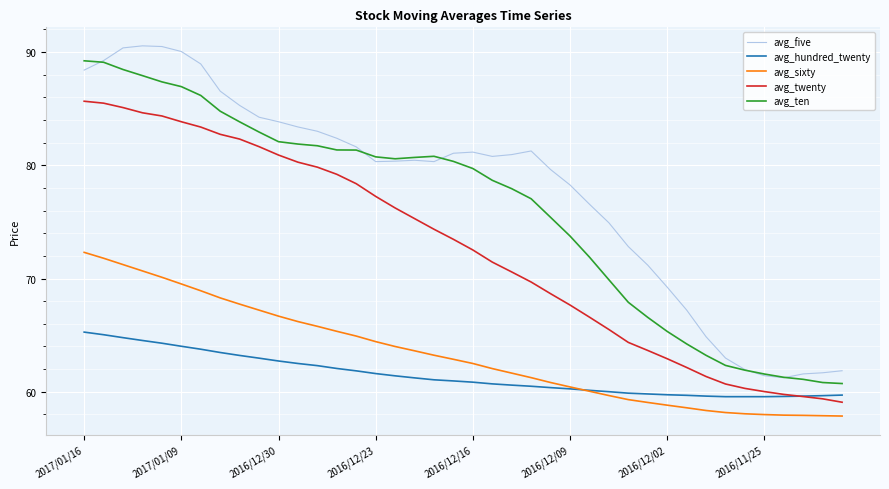

What is the minimum value shown in the chart?

57.9